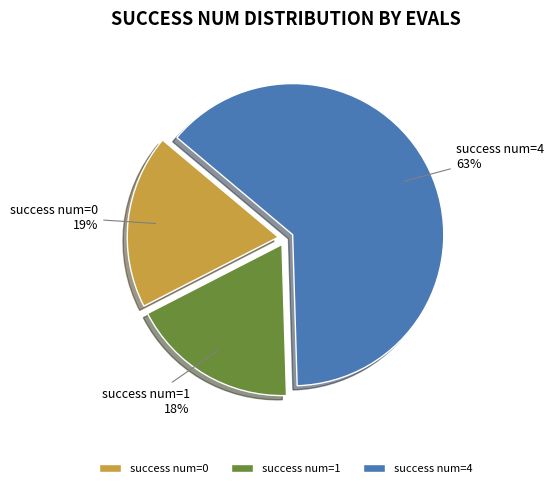

Which slice represents more than half of the pie?

success num=4